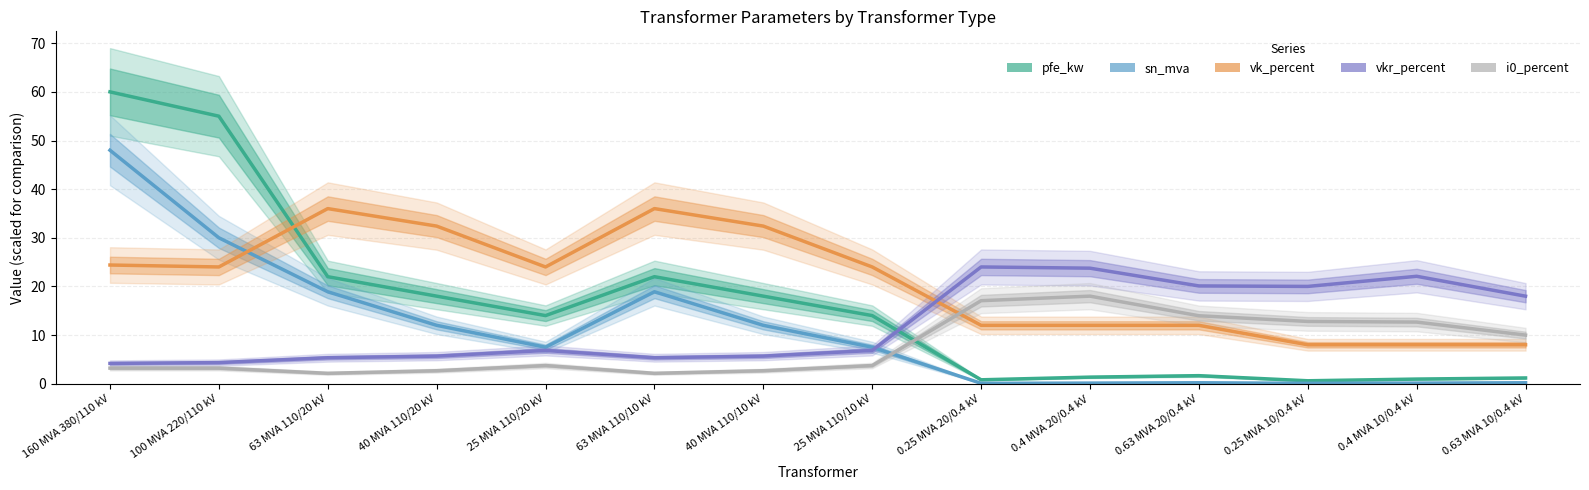

After their last crossing, which series has the higher values: vkr_percent or sn_mva?

vkr_percent